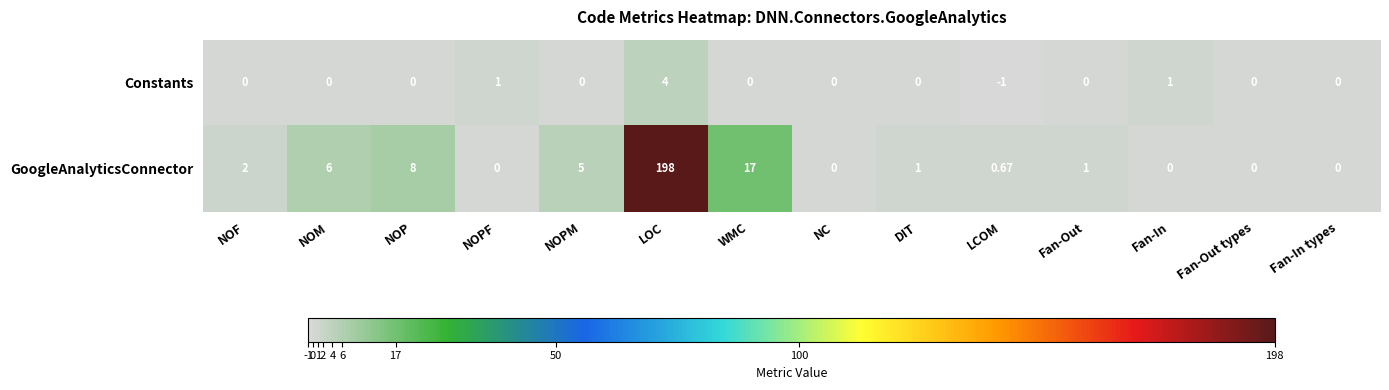

Which series has the largest range (max minus min)?

GoogleAnalyticsConnector